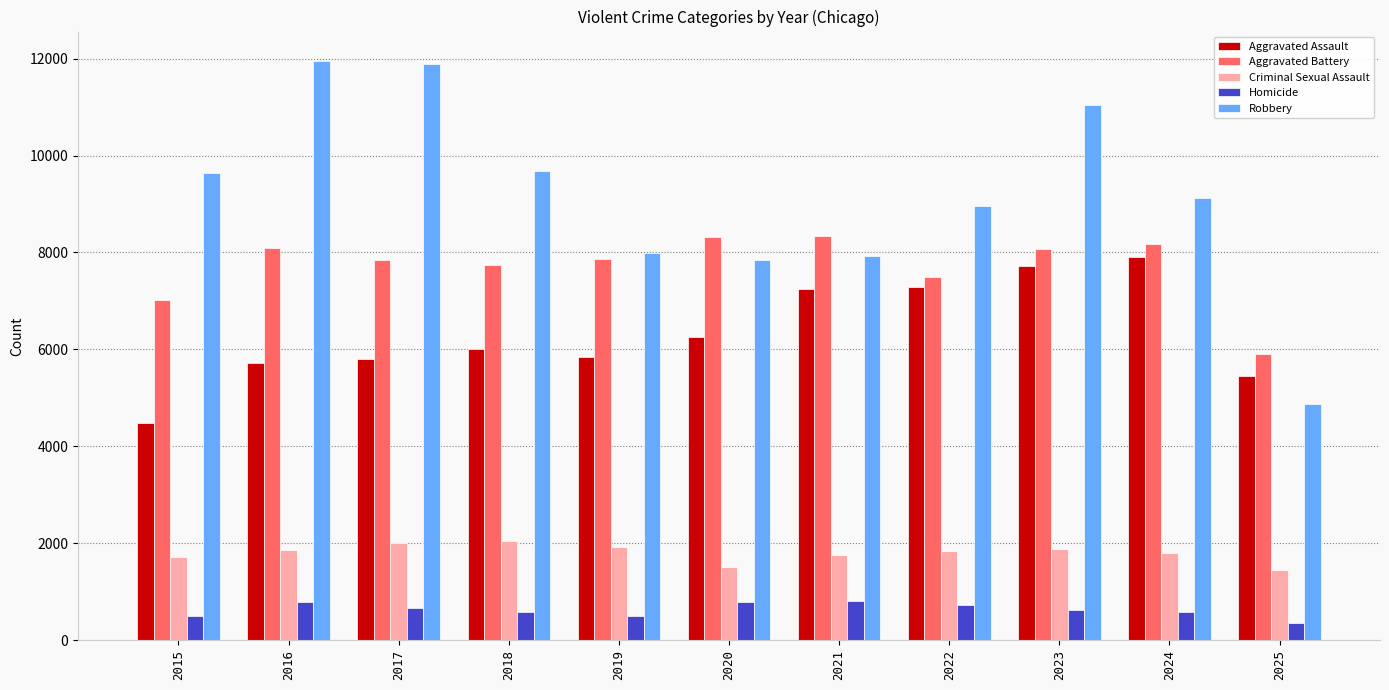

What is the lowest value of the Aggravated Battery series?

5907